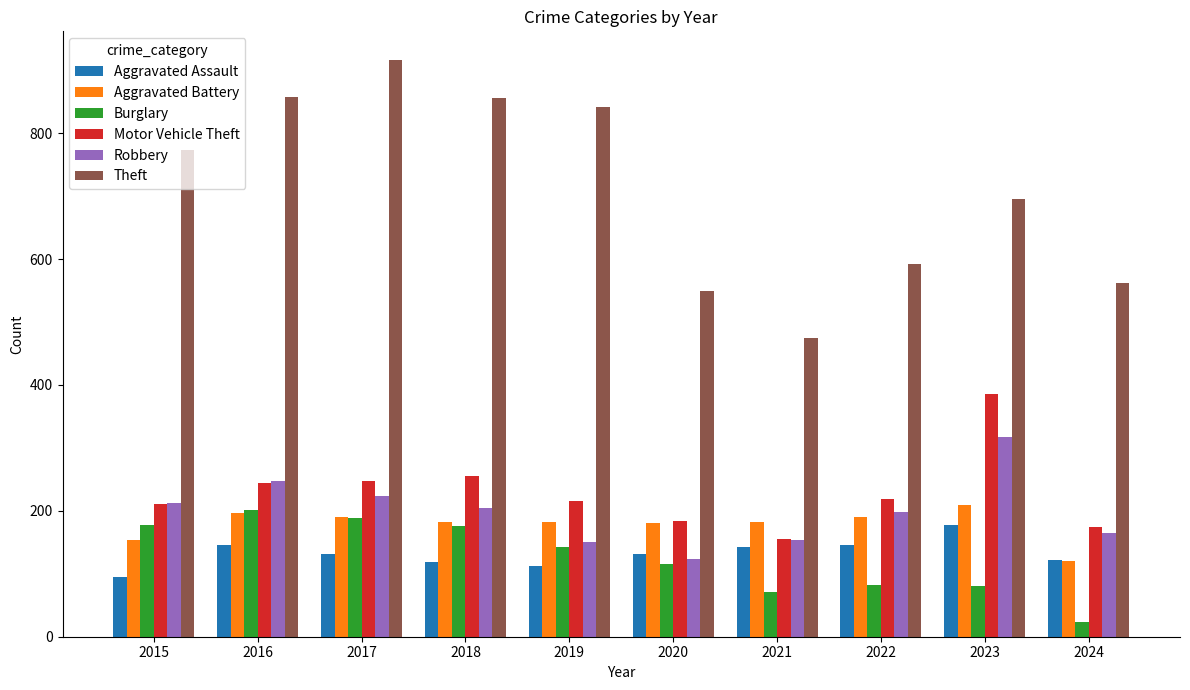

What is the difference between the highest and lowest values at 2023?

614